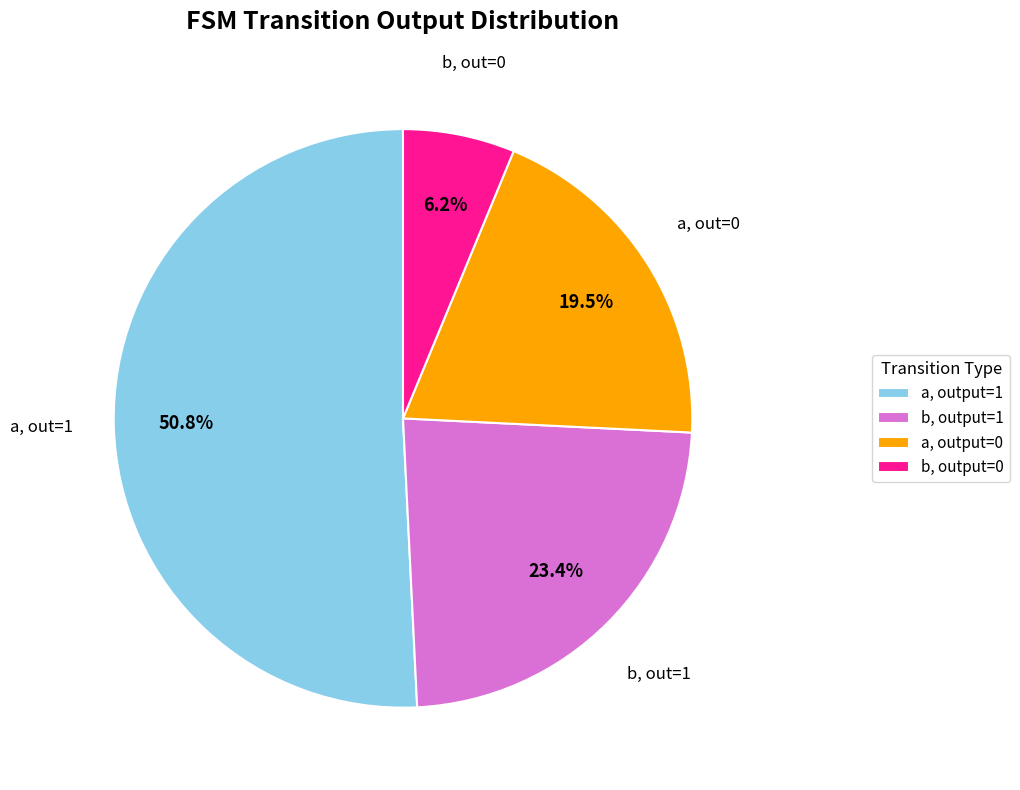

Which slice is the largest?

a, output=1